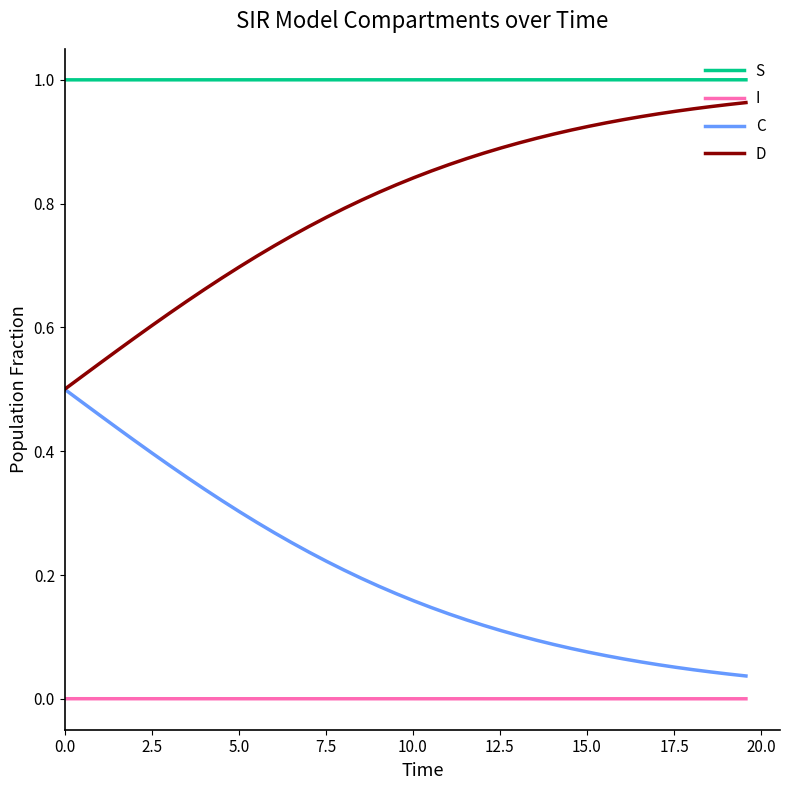

True or false: D and S cross at least once.

False